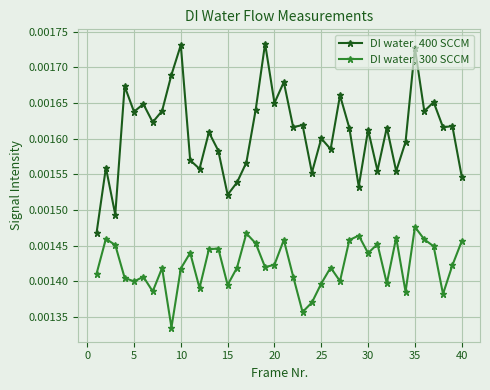

Count the number of categories in the chart.

40